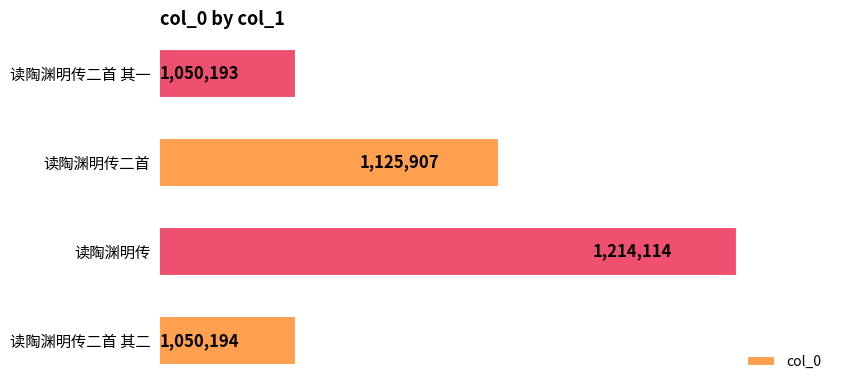

Does the chart contain any negative values?

No